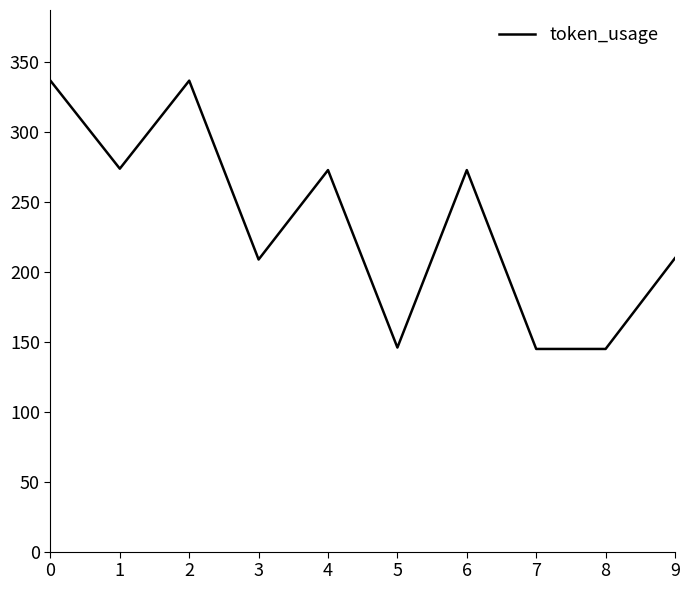

How many series are shown in this chart?

1